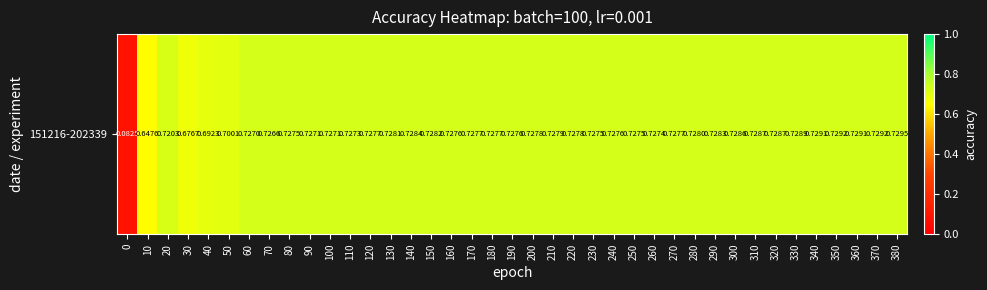

Rank the categories by value from lowest to highest.

0, 10, 30, 40, 50, 20, 70, 60, 90, 100, 110, 260, 80, 230, 250, 160, 190, 240, 120, 170, 180, 270, 200, 220, 210, 280, 130, 150, 290, 140, 300, 310, 320, 330, 340, 360, 350, 370, 380